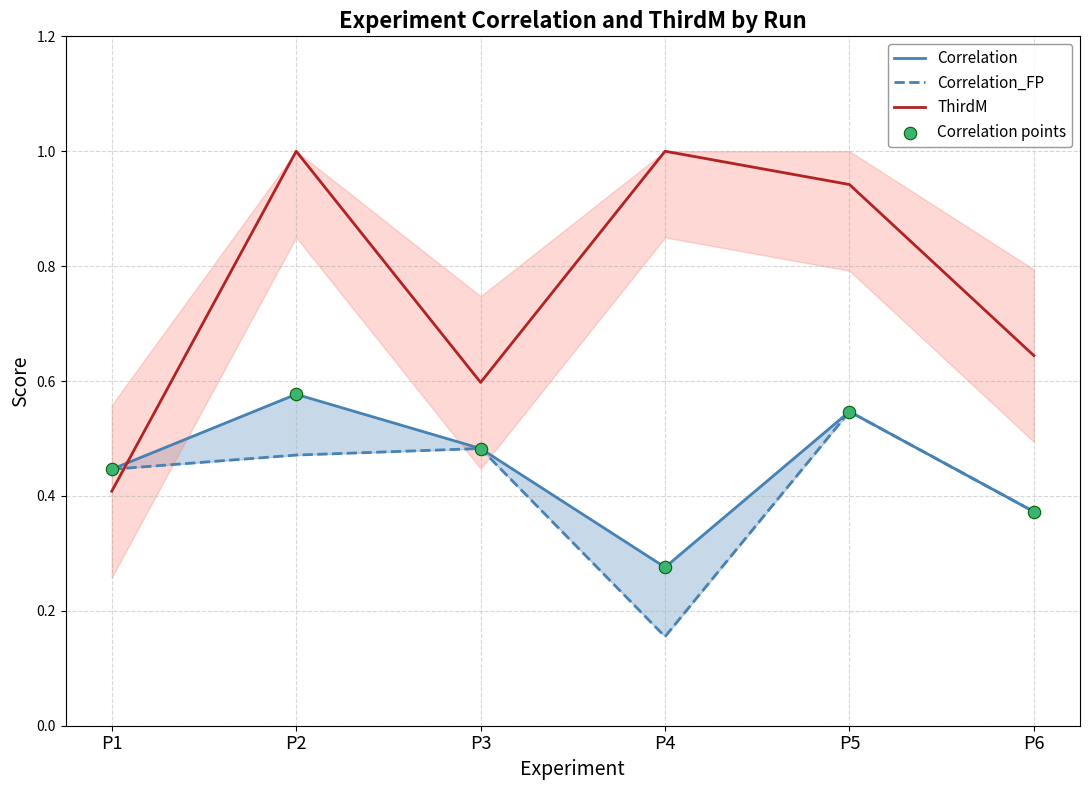

What is the total value across all series at P1?

1.7